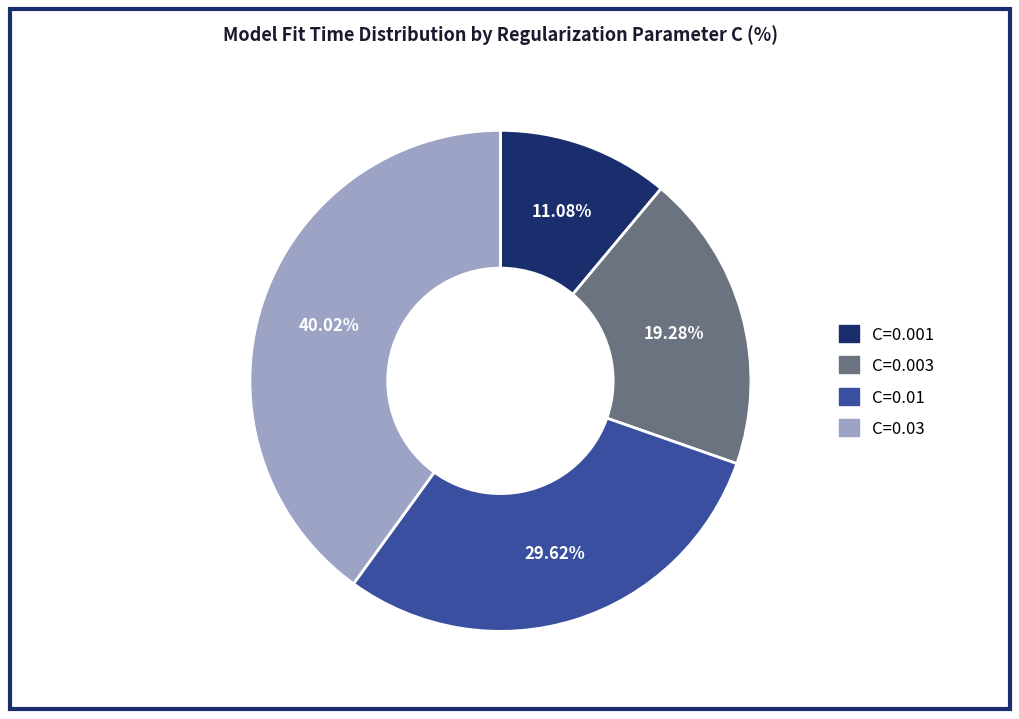

True or false: C=0.001 accounts for 11% of the total.

True